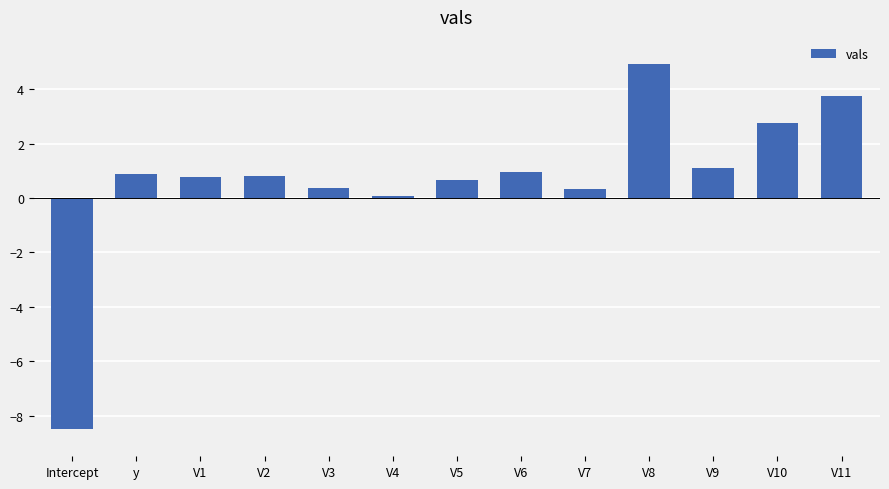

What position from the right is V11?

1